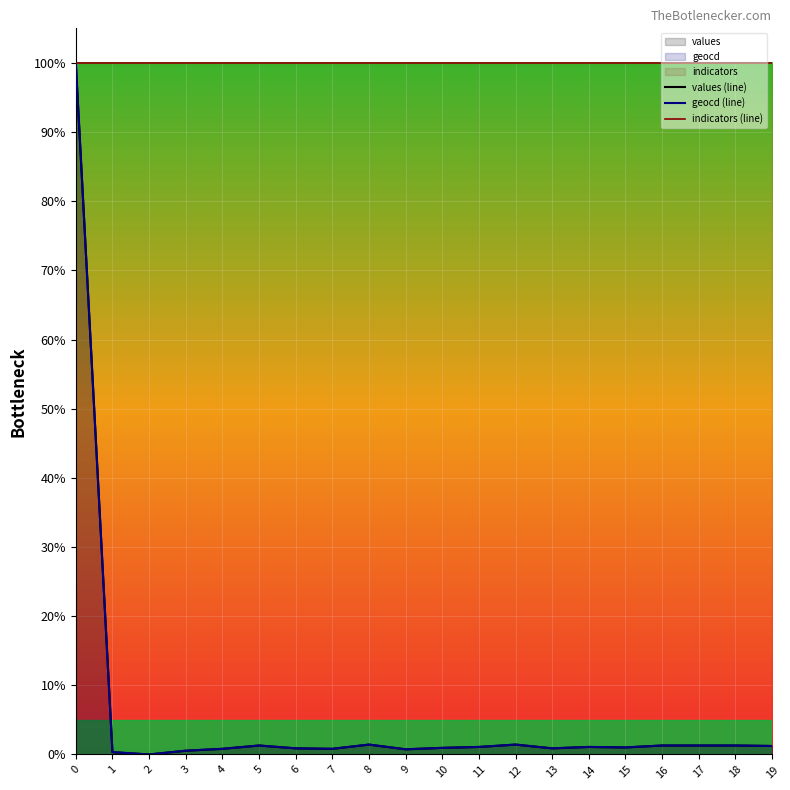

Which series has the widest spread of values?

values (line)